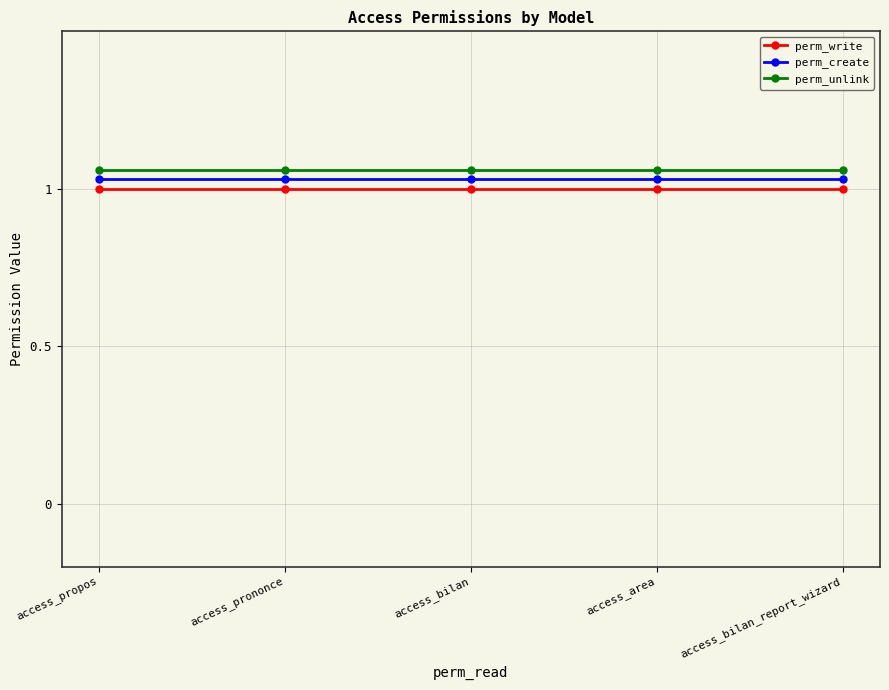

At which category is the sum across all series the highest?

access_propos